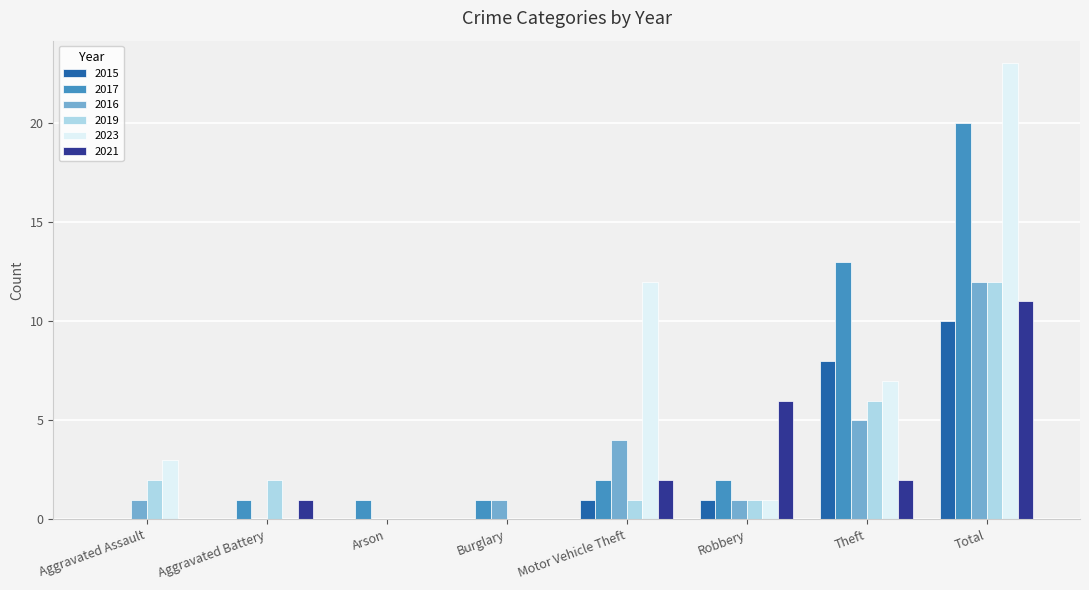

What is the sum of the 2021 values at Theft and Total?

13